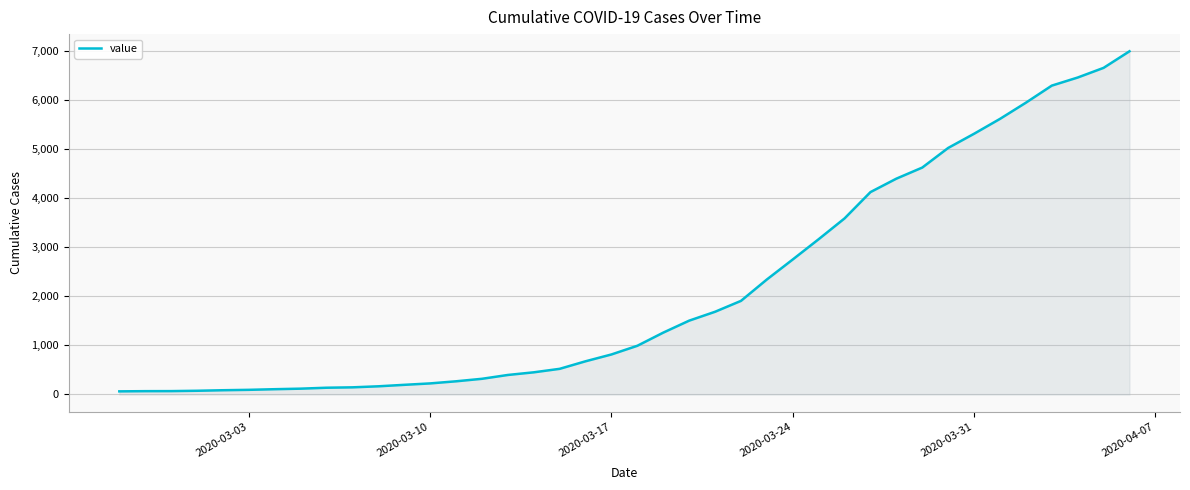

What is the minimum value shown in the chart?

64